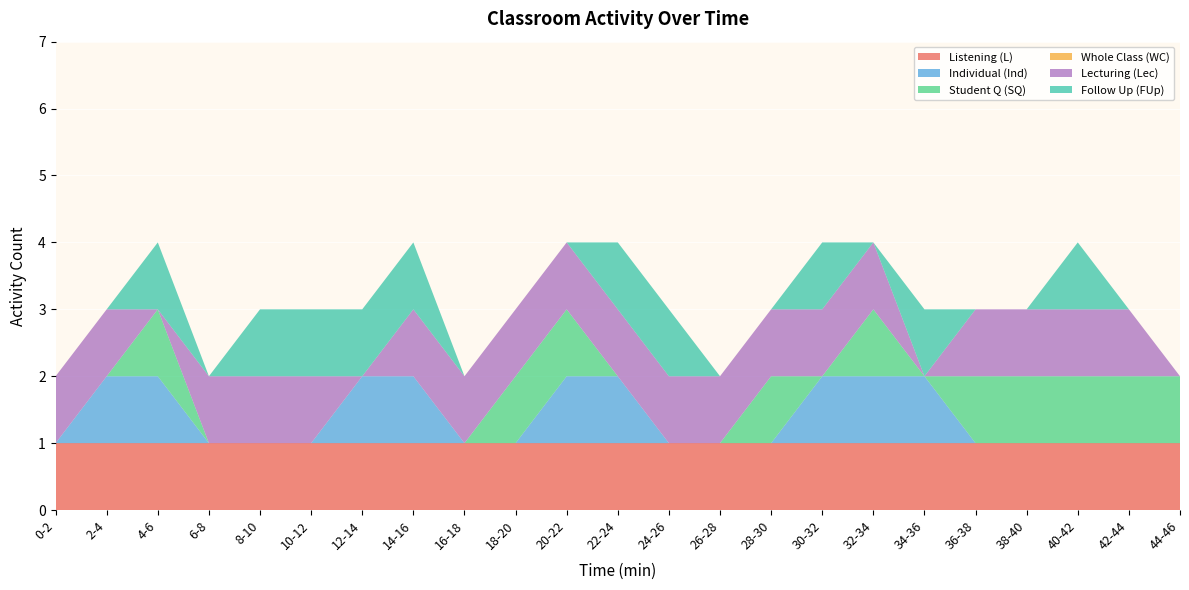

Reading right to left, what are all the values shown in this chart?

Listening (L): 1	1	1	1	1	1	1	1	1	1	1	1	1	1	1	1	1	1	1	1	1	1	1
Individual (Ind): 0	0	0	0	0	1	1	1	0	0	0	1	1	0	0	1	1	0	0	0	1	1	0
Student Q (SQ): 1	1	1	1	1	0	1	0	1	0	0	0	1	1	0	0	0	0	0	0	1	0	0
Whole Class (WC): 0	0	0	0	0	0	0	0	0	0	0	0	0	0	0	0	0	0	0	0	0	0	0
Lecturing (Lec): 0	1	1	1	1	0	1	1	1	1	1	1	1	1	1	1	0	1	1	1	0	1	1
Follow Up (FUp): 0	0	1	0	0	1	0	1	0	0	1	1	0	0	0	1	1	1	1	0	1	0	0